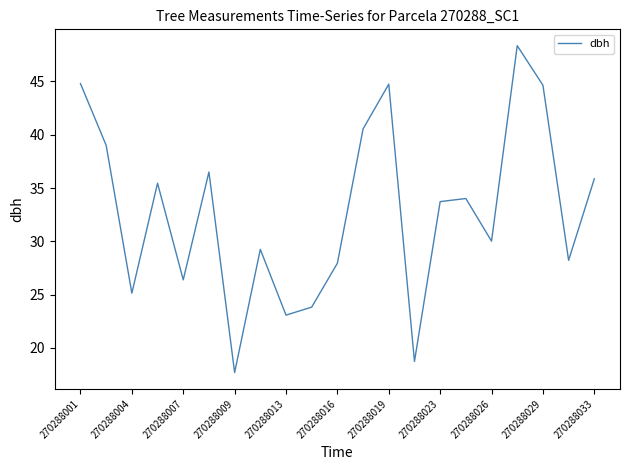

What is the smallest value displayed?

17.7